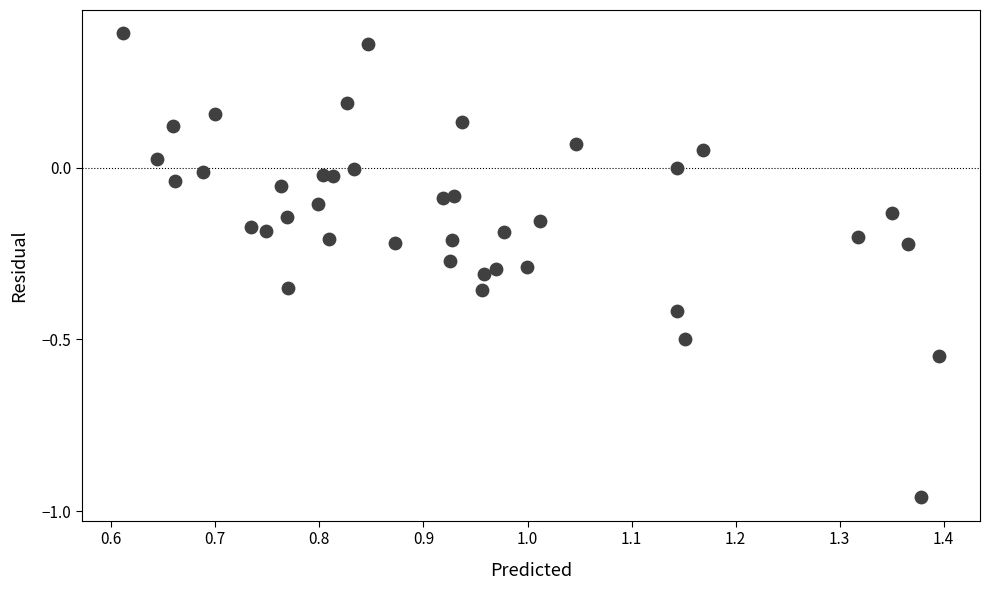

What is the range of Y values (max minus min)?

1.4